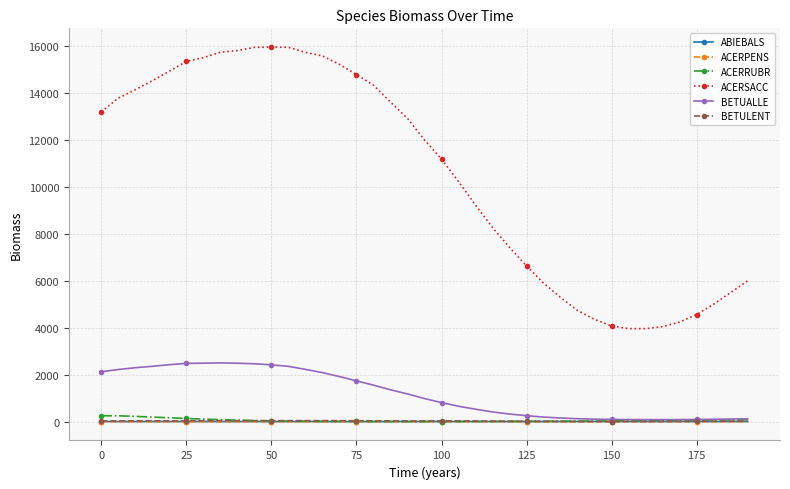

Which series has the largest total across all categories?

ACERSACC